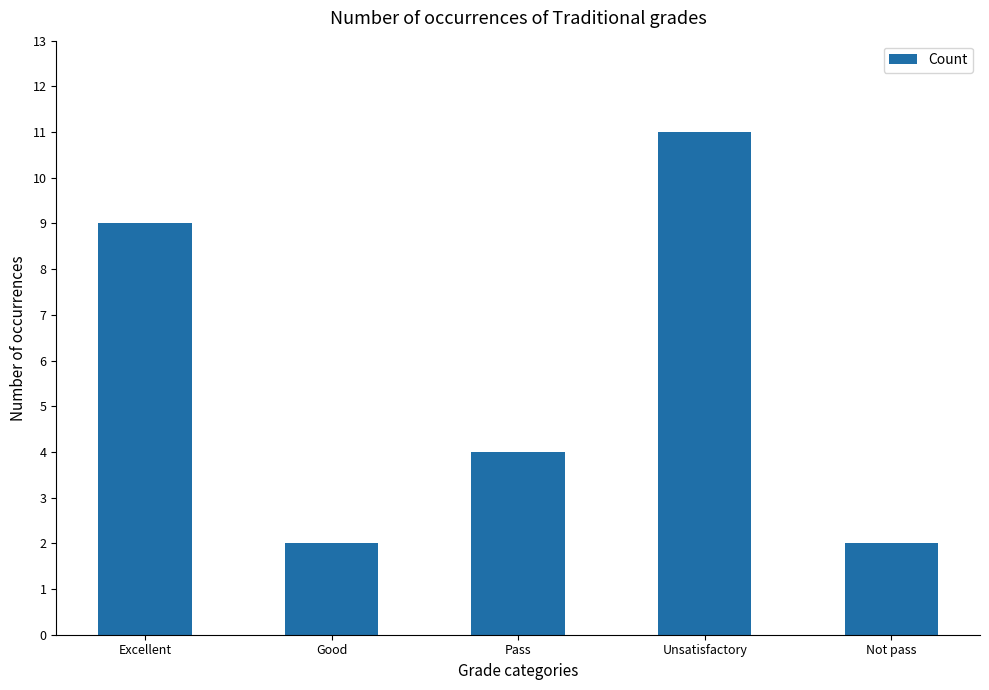

Which has a higher value, Excellent or Unsatisfactory?

Unsatisfactory